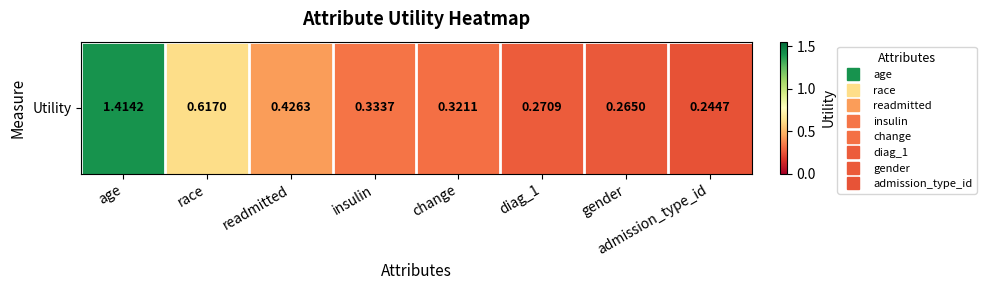

Rank the categories by value from highest to lowest.

age, race, readmitted, insulin, change, diag_1, gender, admission_type_id